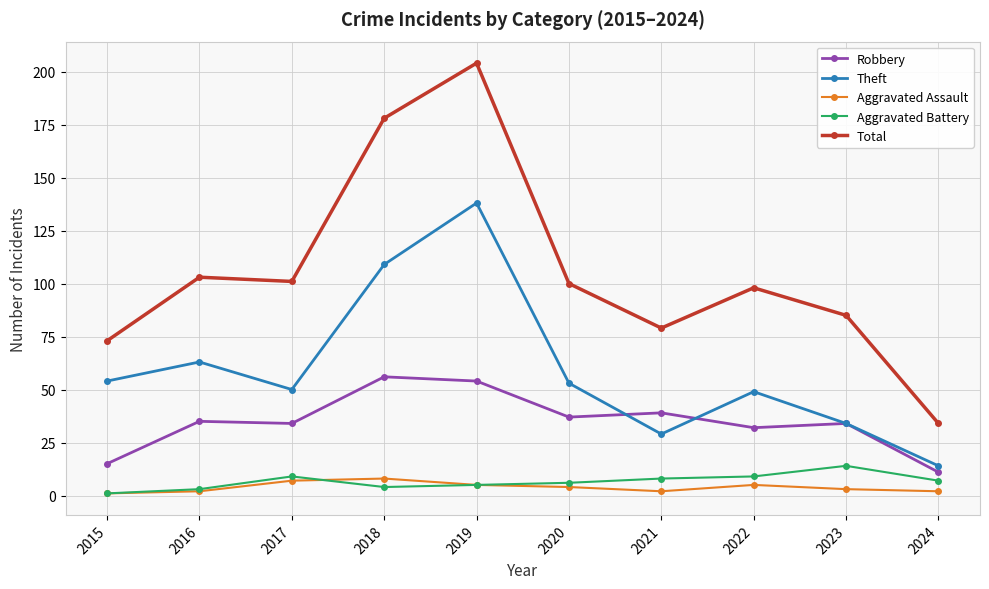

What is the sum of the Aggravated Battery values at 2018 and 2016?

7